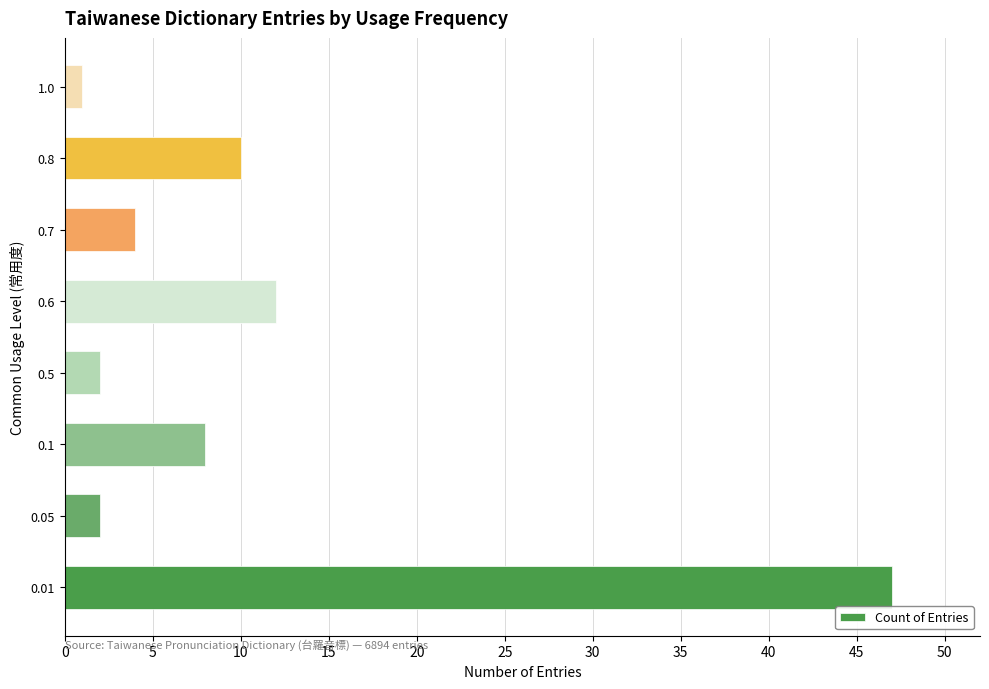

How many categories are shown in the chart?

8